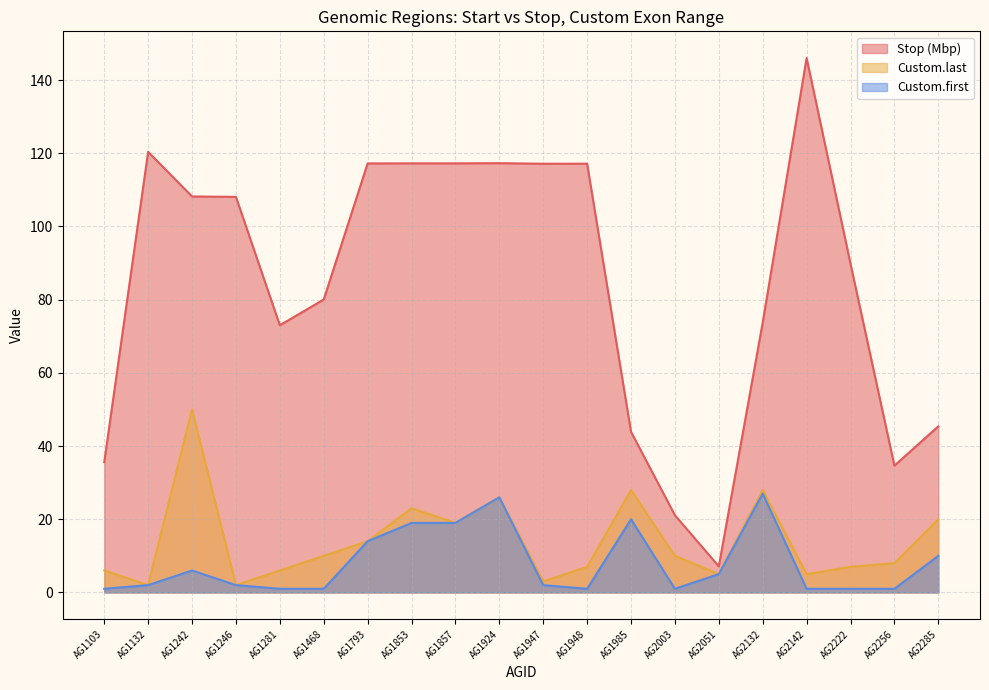

In Custom.last, how many points are lower than both neighbors (excluding endpoints)?

6